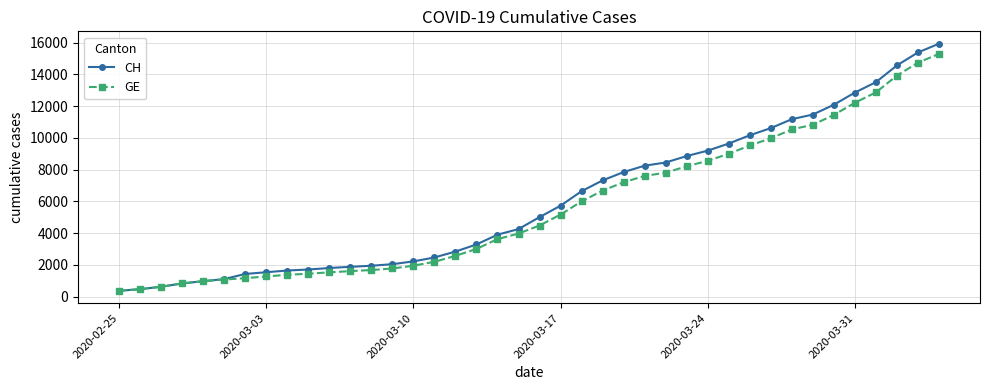

What are all the series names shown in the legend?

CH, GE